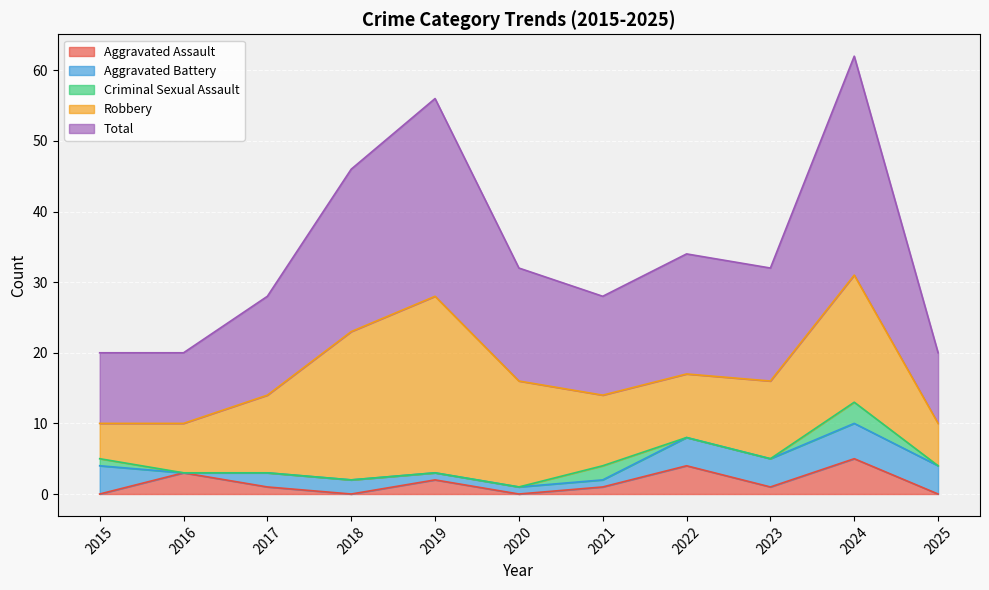

What is the highest value of the Criminal Sexual Assault series?

3